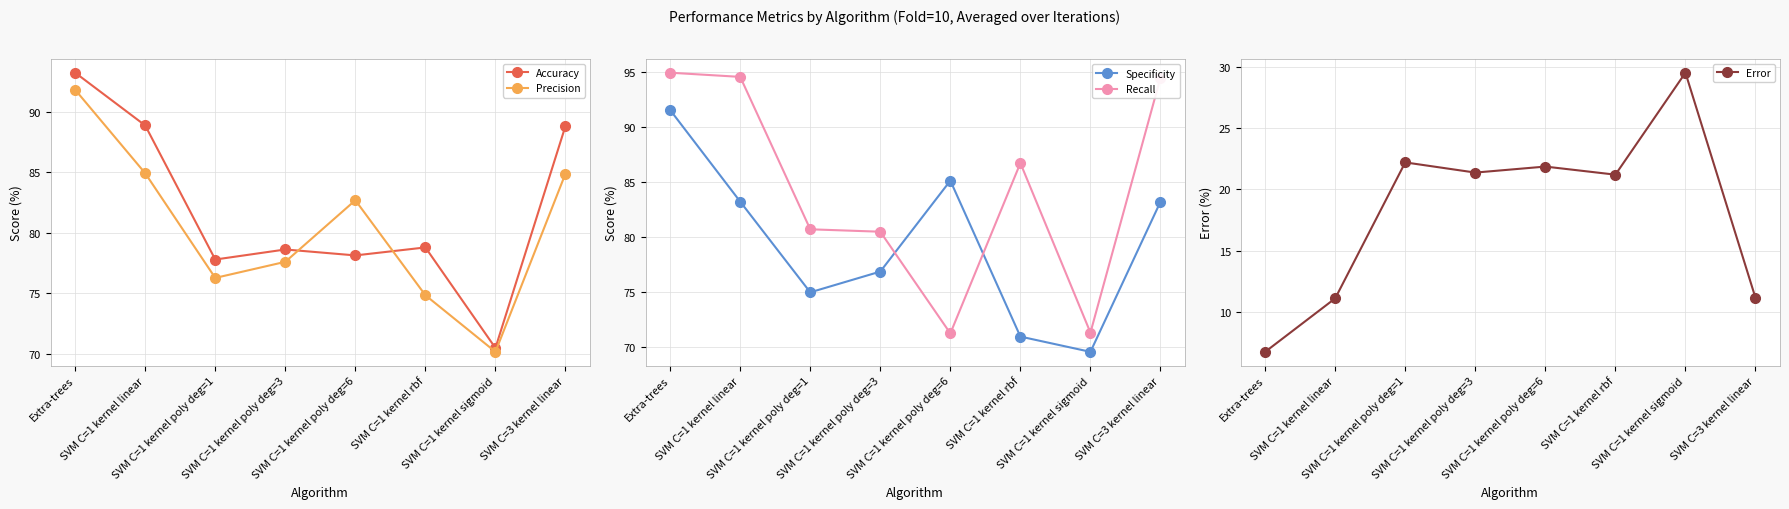

True or false: Specificity and Precision cross at least once.

True